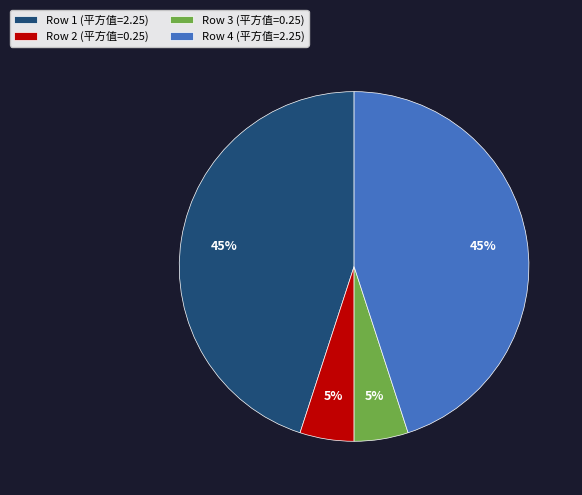

What percentage is the Row 3 (平方值=0.25) slice, to the nearest percent?

5%